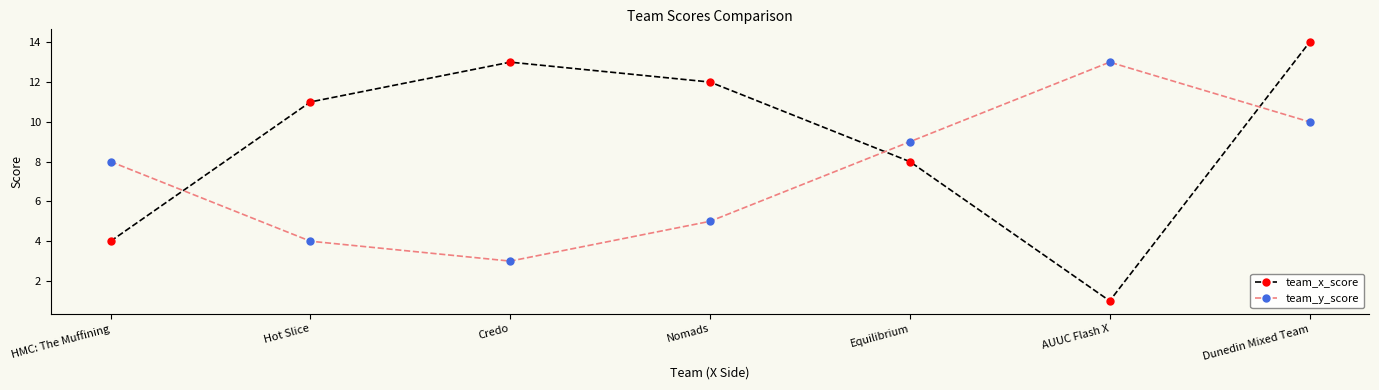

What is the value of the team_x_score point at the 3rd from the left?

13